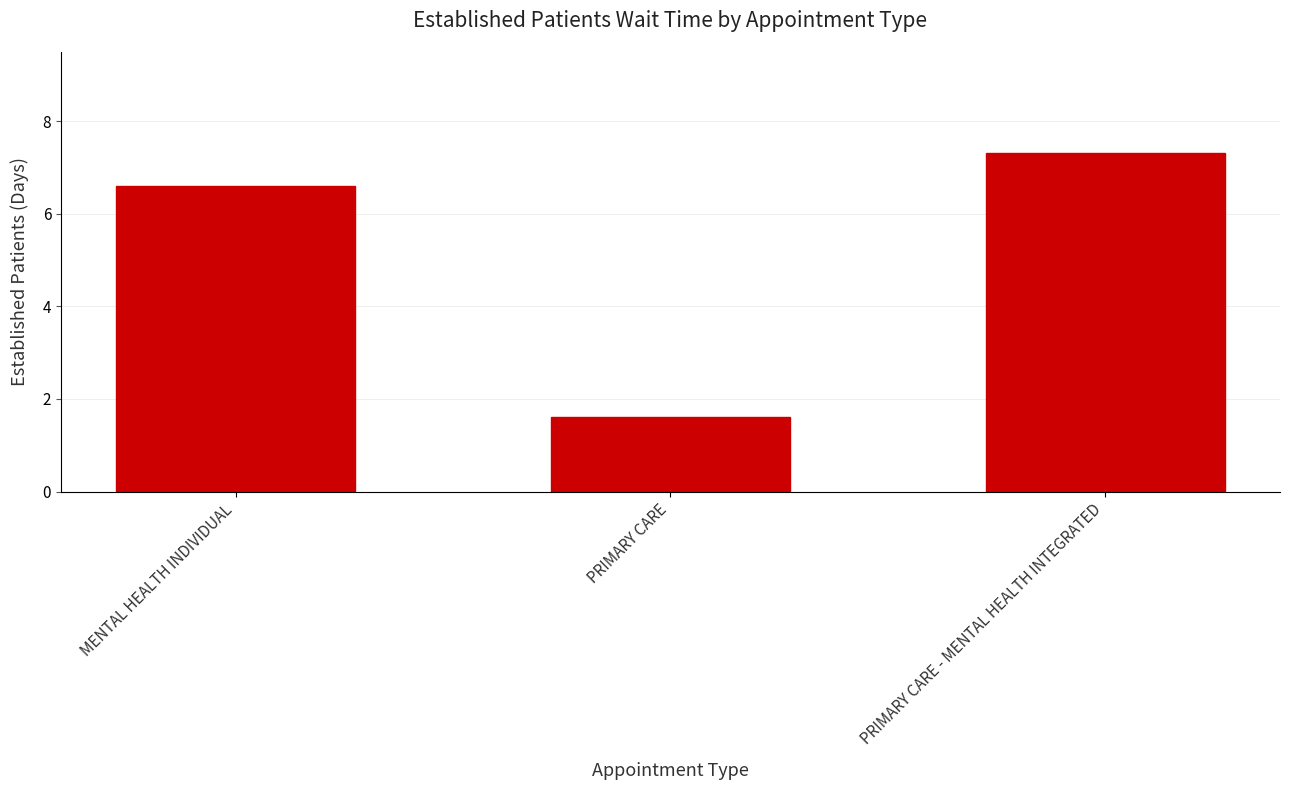

True or false: the data shows 1.6 at PRIMARY CARE.

True